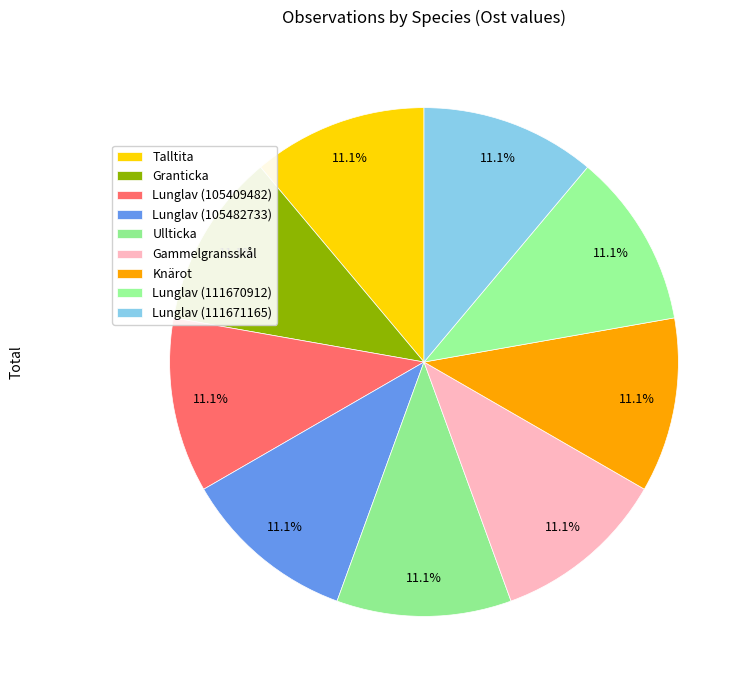

How many segments does this pie chart have?

9